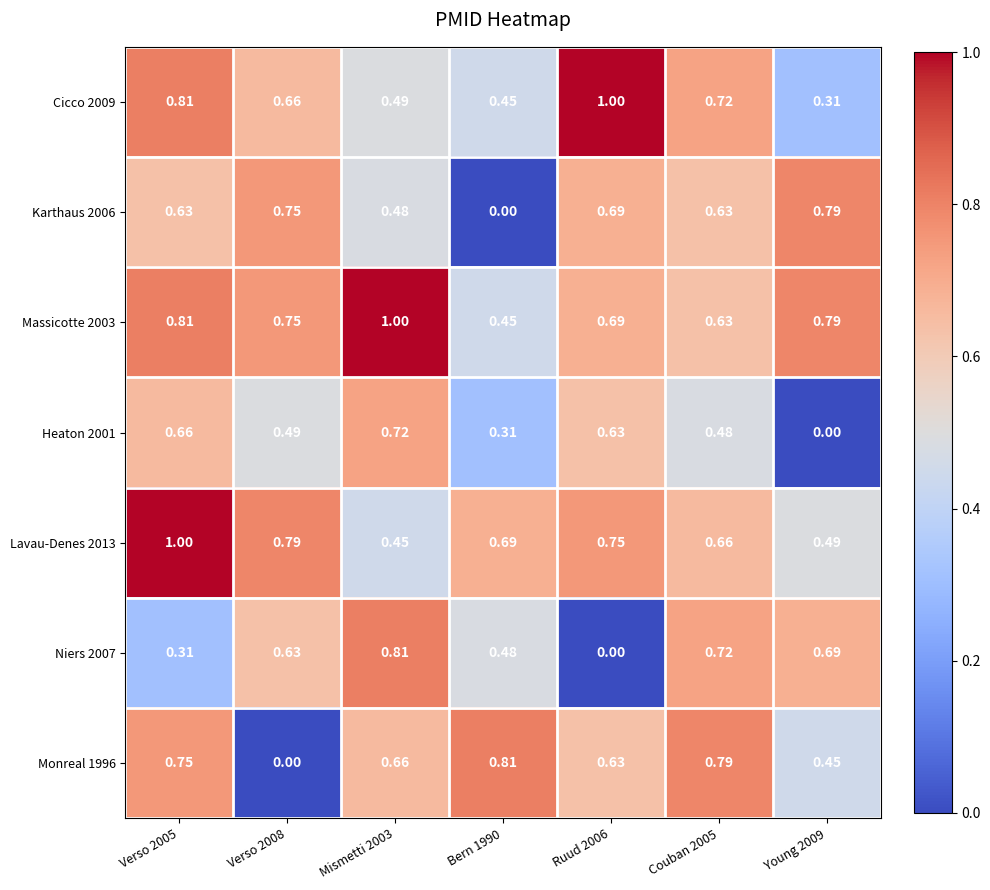

What is the total value across all series at Bern 1990?

3.2